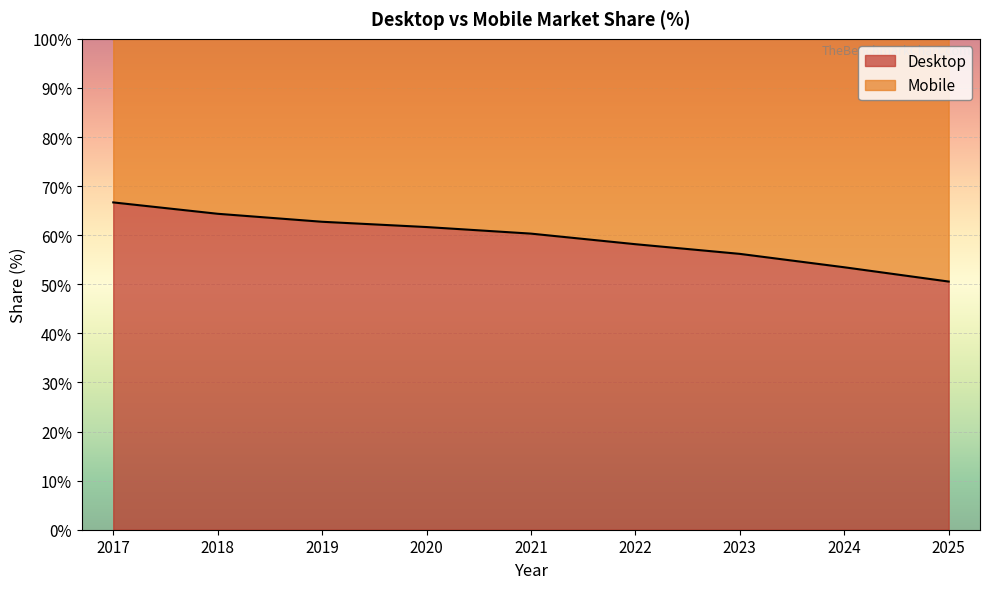

Reading left to right, what are all the values shown in this chart?

2017=66.7	2018=64.4	2019=62.7	2020=61.7	2021=60.3	2022=58.2	2023=56.2	2024=53.5	2025=50.6